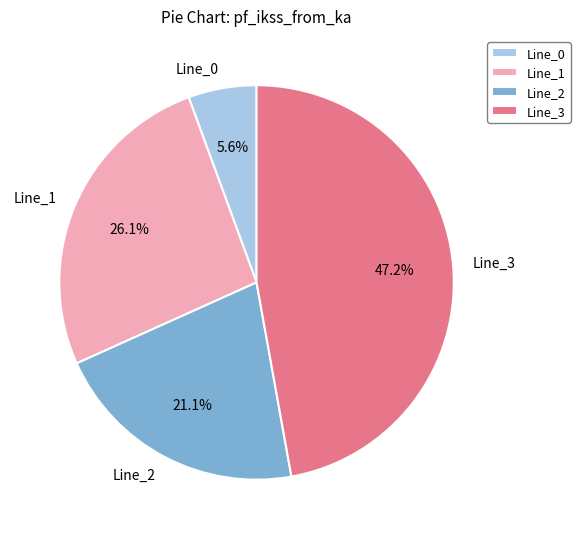

To the nearest percent, what percentage of the pie is Line_2?

21%